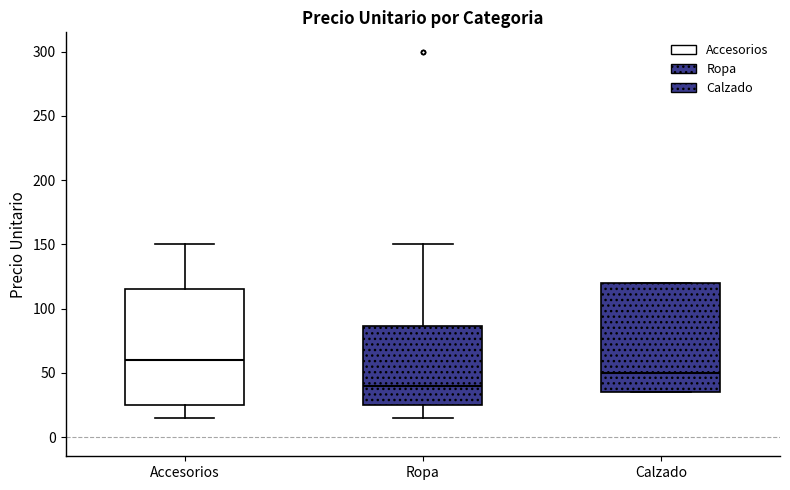

Comparing the boxes themselves (not the whiskers), which one is the tallest?

Accesorios